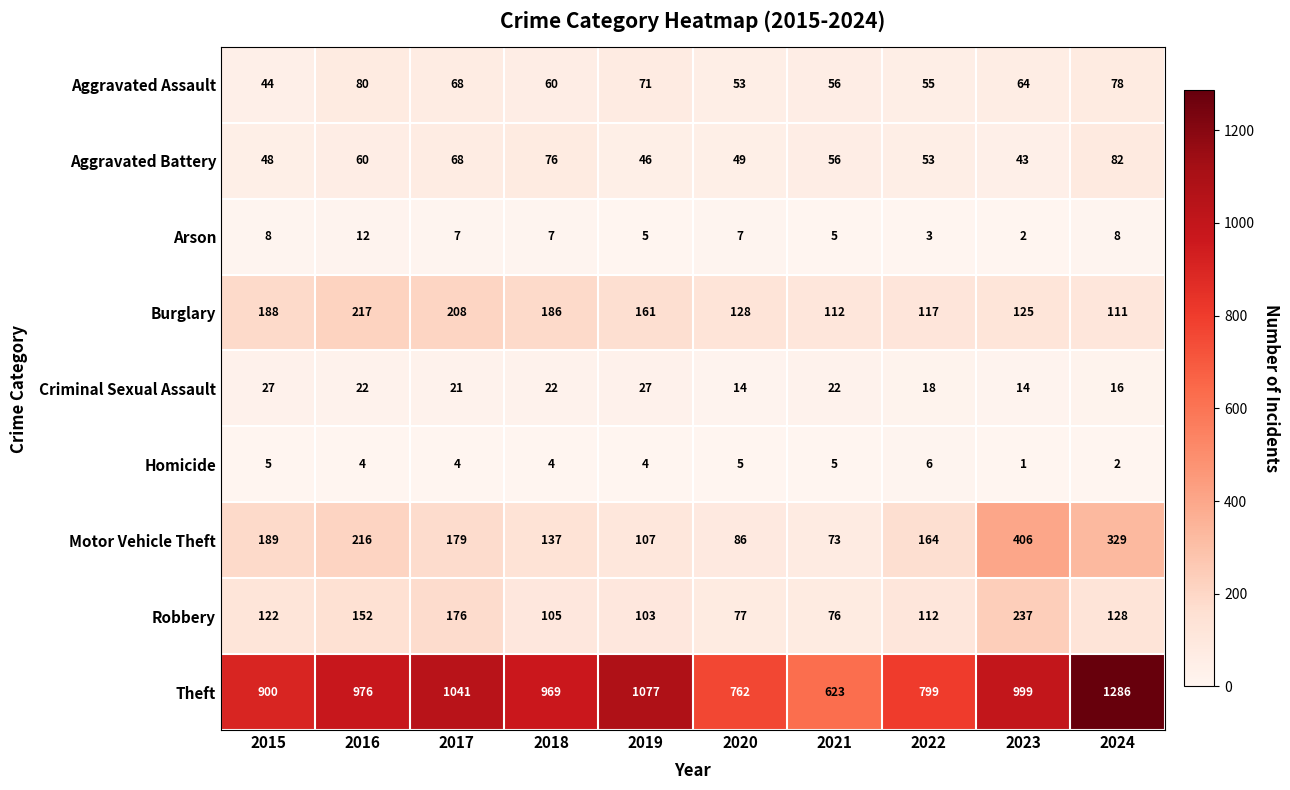

Which series changed the most between 2015 and 2018?

Theft